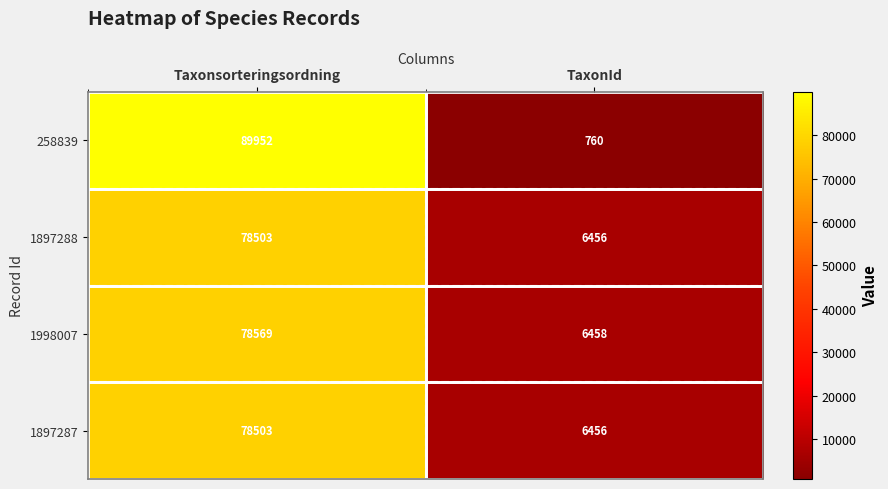

What is the difference between the highest and lowest values at TaxonId?

5698